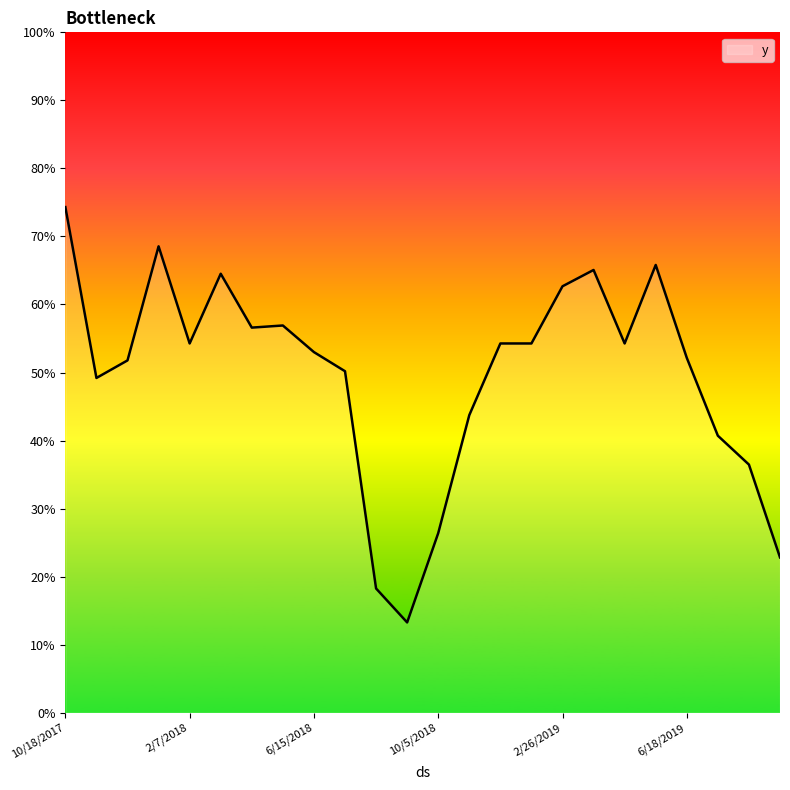

Reading right to left, extract all data points from this chart.

9/22/2019=0.2	8/5/2019=0.4	7/20/2019=0.4	6/18/2019=0.5	5/17/2019=0.7	4/15/2019=0.5	3/30/2019=0.7	2/26/2019=0.6	1/9/2019=0.5	12/8/2018=0.5	11/22/2018=0.4	10/5/2018=0.3	9/3/2018=0.1	8/18/2018=0.2	7/1/2018=0.5	6/15/2018=0.5	5/30/2018=0.6	4/28/2018=0.6	3/27/2018=0.6	2/7/2018=0.5	1/6/2018=0.7	12/5/2017=0.5	11/3/2017=0.5	10/18/2017=0.7